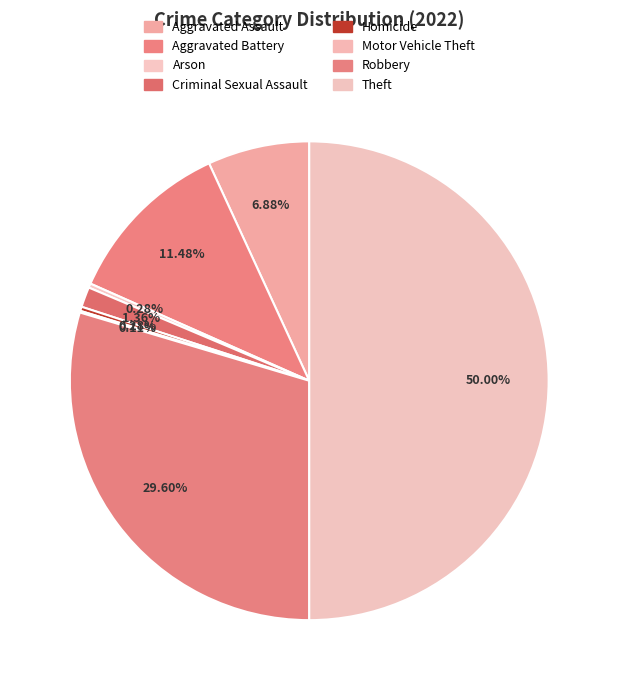

Which category has the biggest portion of the pie?

Theft